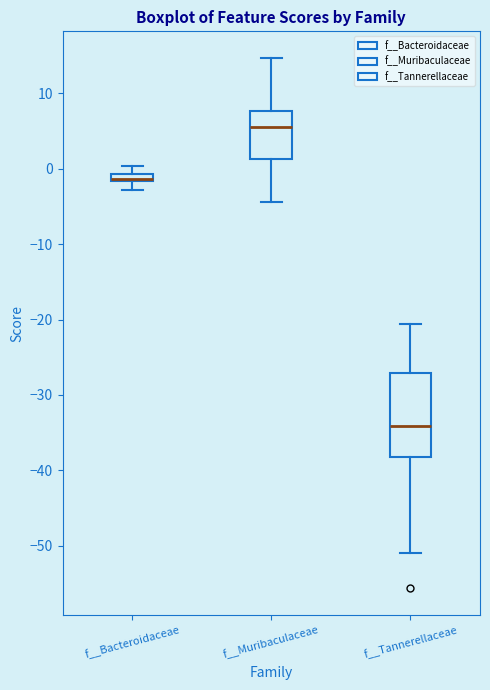

Which box is the tallest, from its lower edge to its upper edge?

f__Tannerellaceae